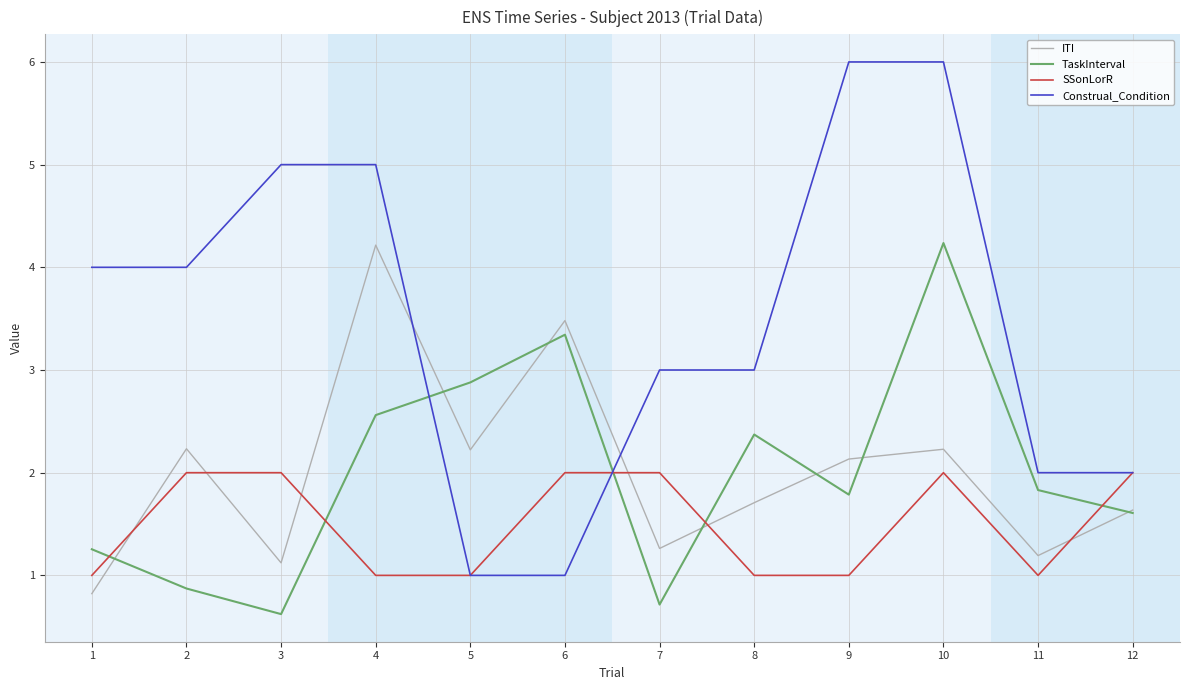

What value does the Construal_Condition series have at 5?

1.0